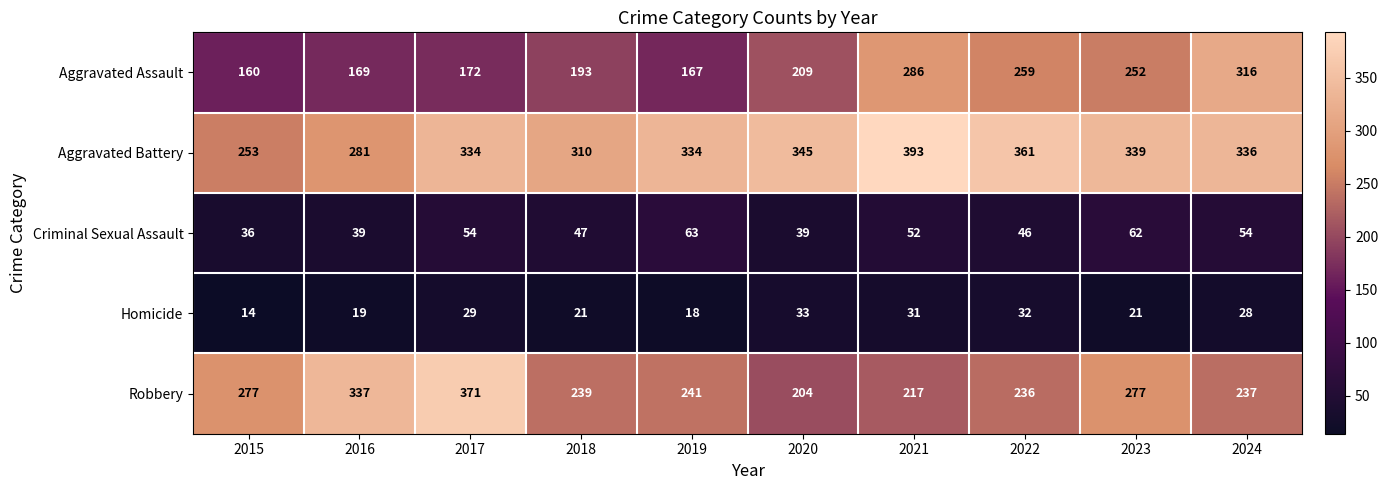

What is the total value across all series at 2015?

740